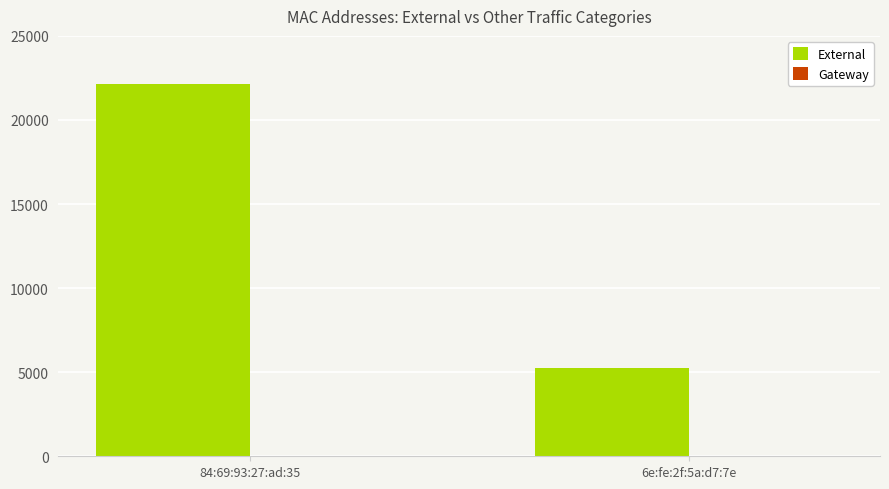

Between 6e:fe:2f:5a:d7:7e and 84:69:93:27:ad:35, which is larger?

84:69:93:27:ad:35